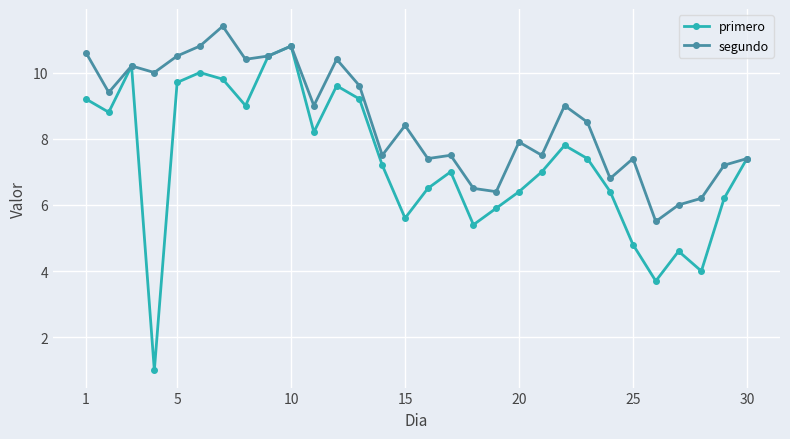

What is the value of the segundo point at the 25th from the left?

7.4